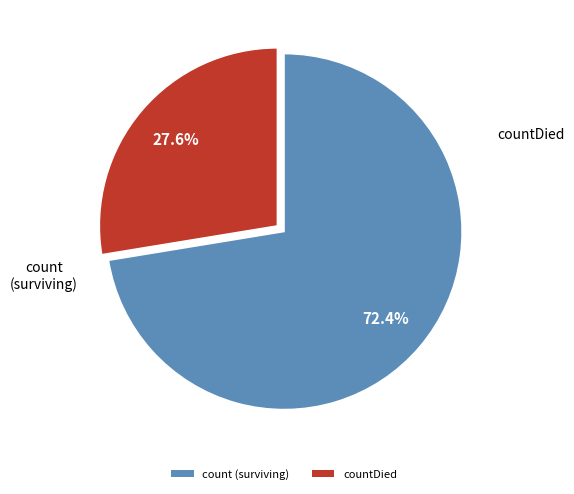

What is the ratio of the value at countDied to the value at count (surviving)?

0.4